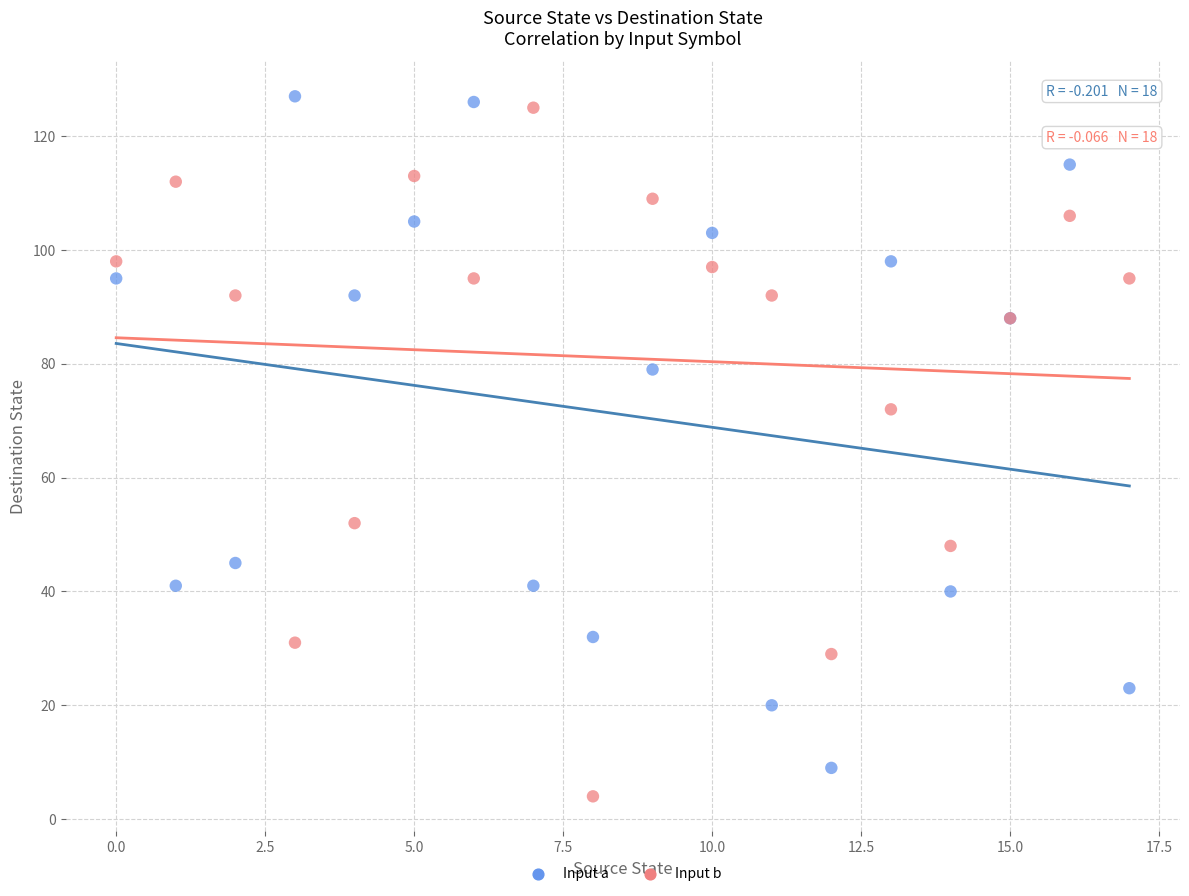

Across all series, what Y value is closest to 65?

72